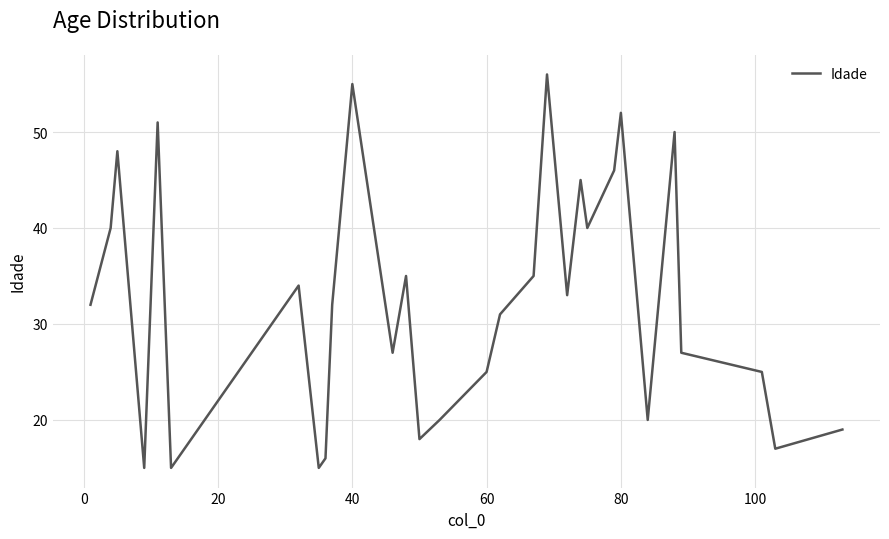

What is the difference between the second highest and second lowest values?

40